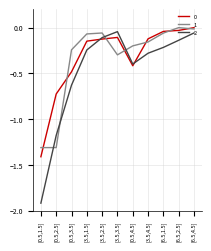

What is the lowest value of the 2 series?

-1.9